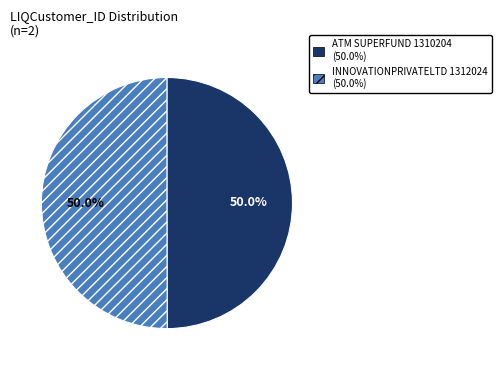

What percentage is the ATM SUPERFUND 1310204 slice, to the nearest percent?

50%